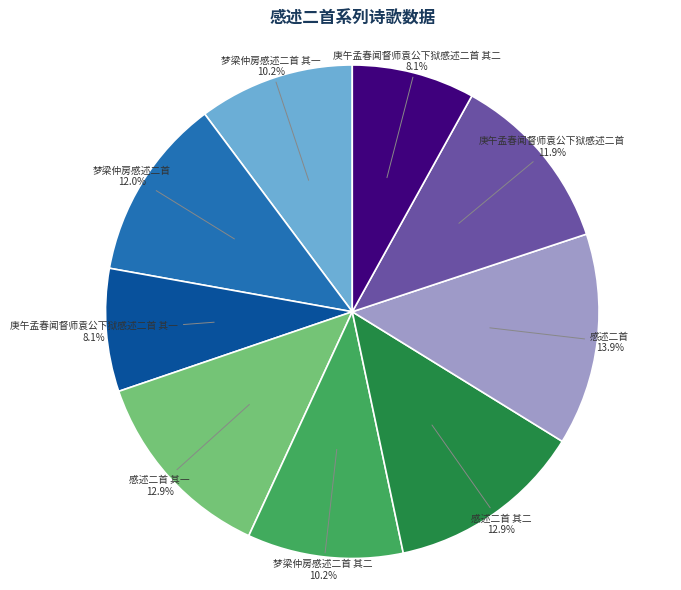

Is it true that 梦梁仲房感述二首 is 12% of the pie?

True